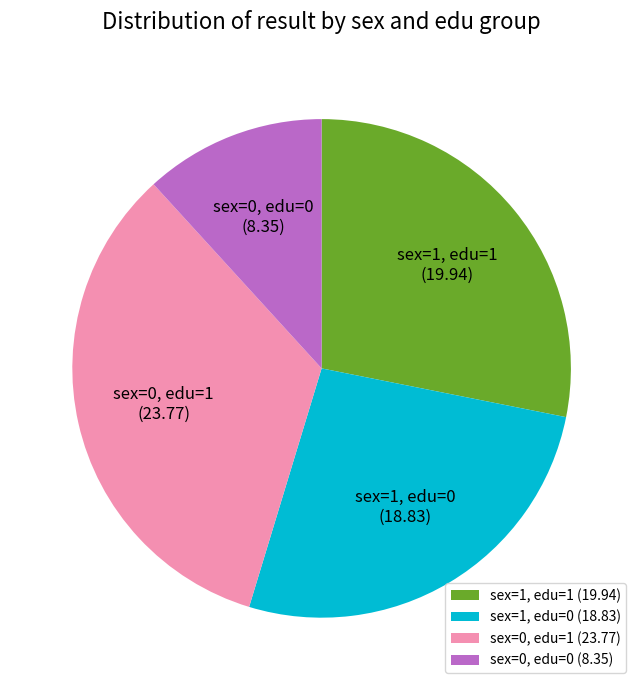

How many segments does this pie chart have?

4